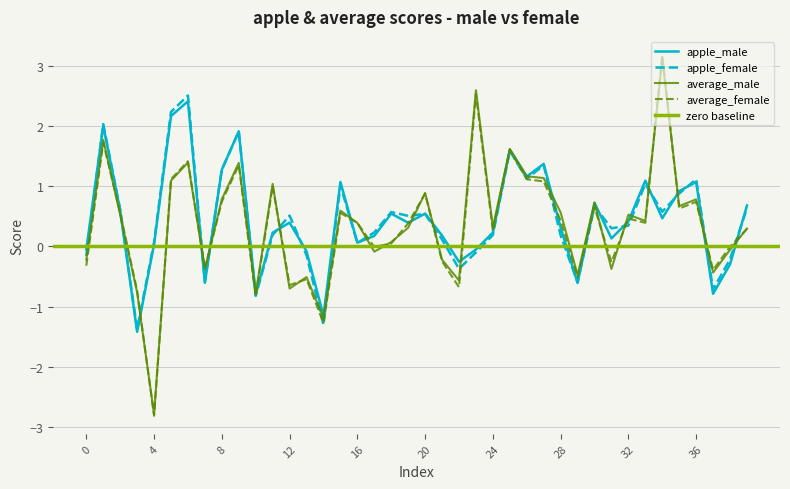

What is the total value across all series at 16?

0.9